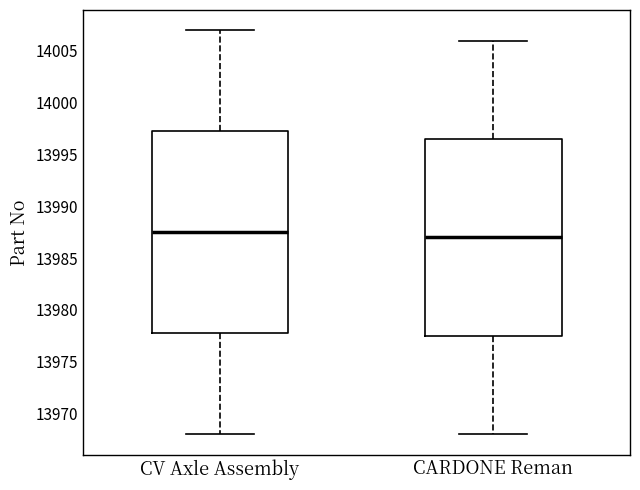

Reading left to right, transcribe this box plot: for each box, give where its median line is, the range the box spans, and where its two whiskers end, as read against the y-axis. The values are not printed on the chart, so give them approximately, as read against the axis.

CV Axle Assembly: median 13987.5, box 13978.0 to 13997.5, whiskers 13968.0 to 14007.0
CARDONE Reman: median 13987.0, box 13977.5 to 13996.5, whiskers 13968.0 to 14006.0